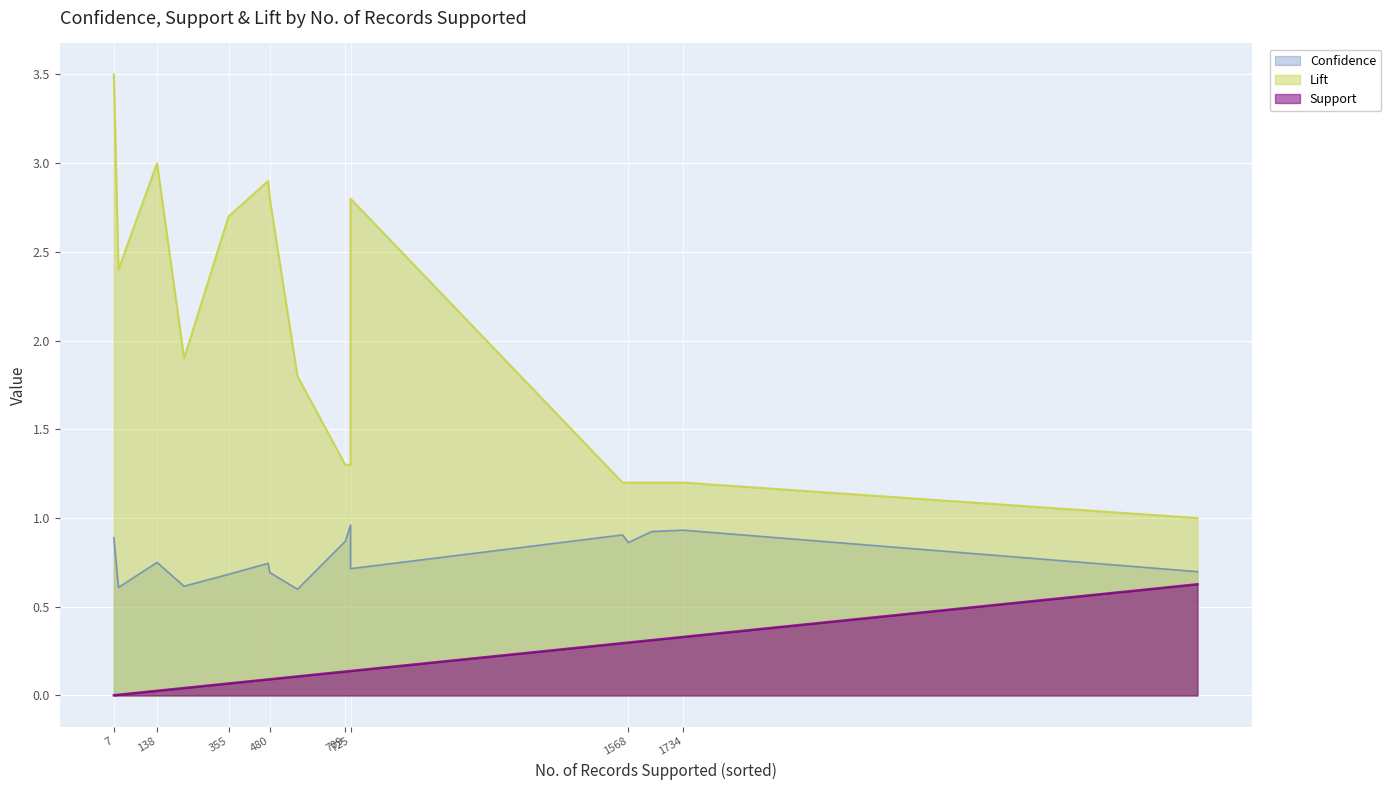

How many lines are shown in the chart?

3